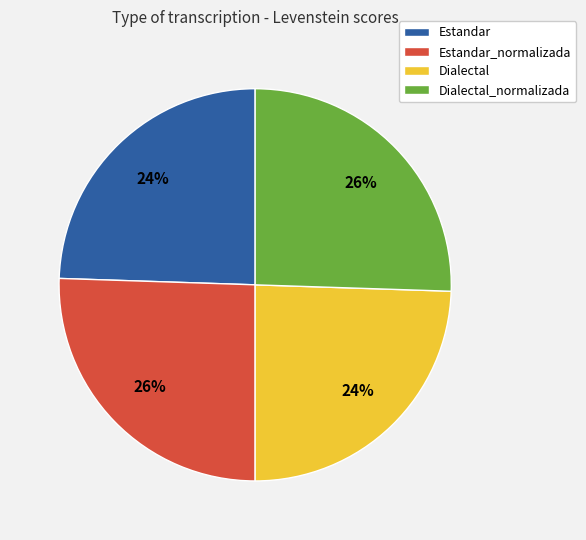

Between Dialectal and Dialectal_normalizada, which is larger?

Dialectal_normalizada